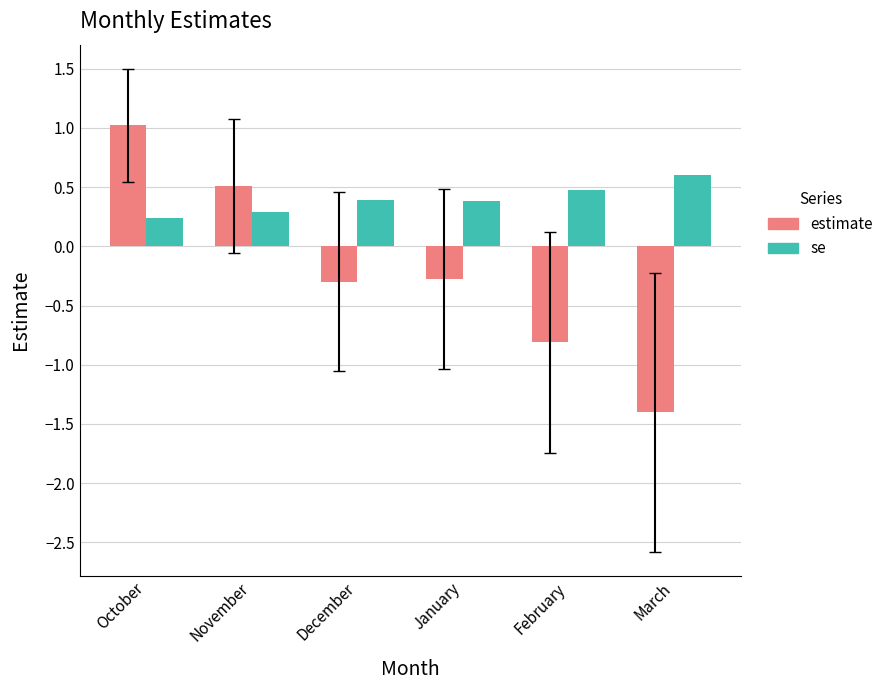

At which label is se closest to 0?

October